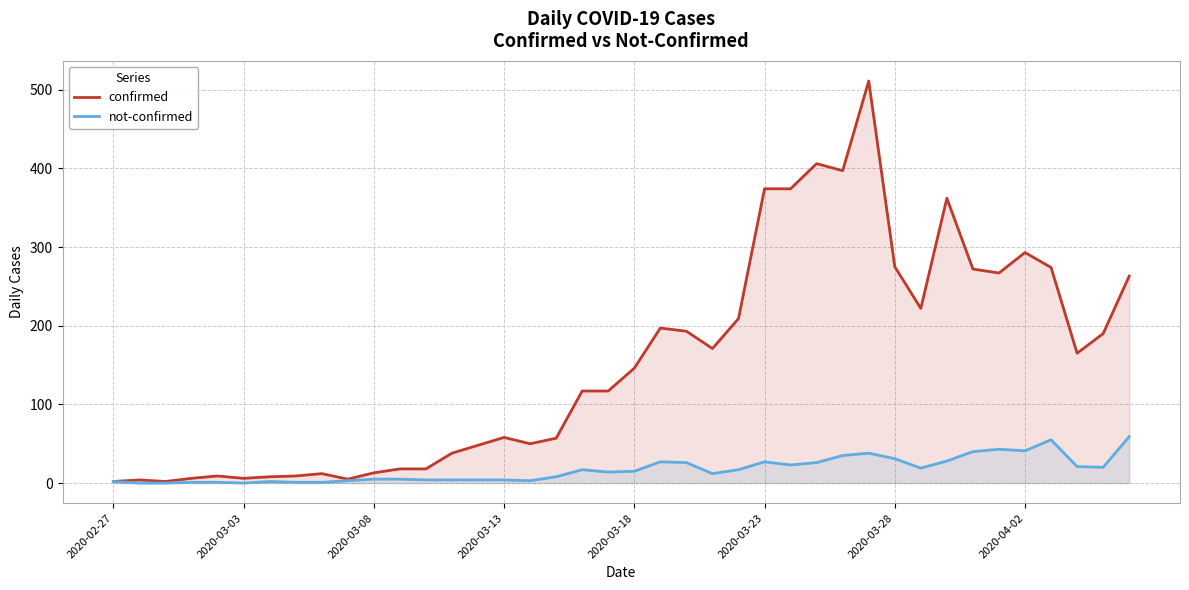

Which series has the largest total across all categories?

confirmed